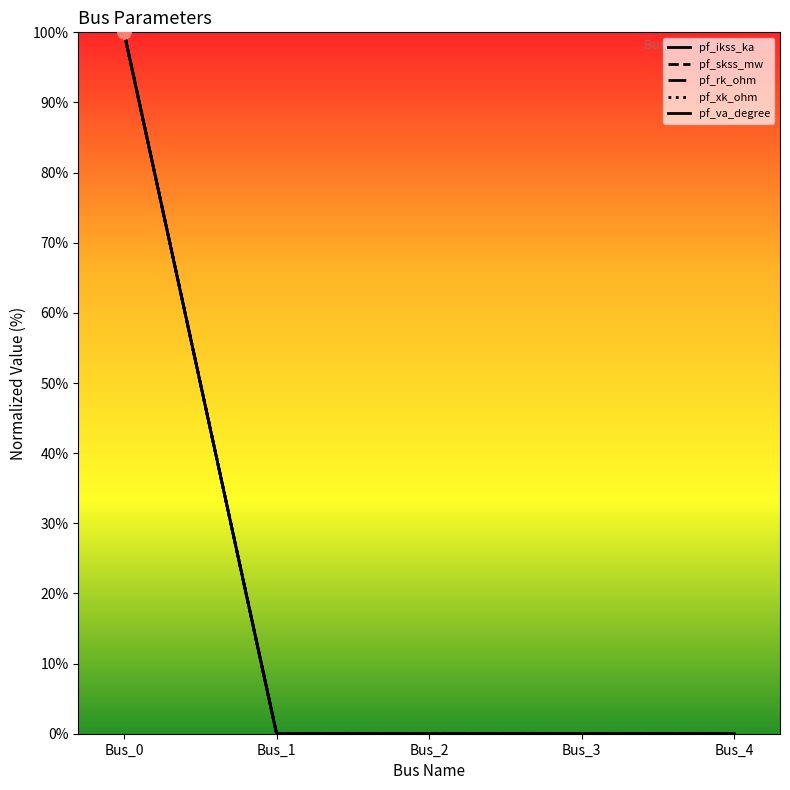

Does the chart have visible grid lines?

No